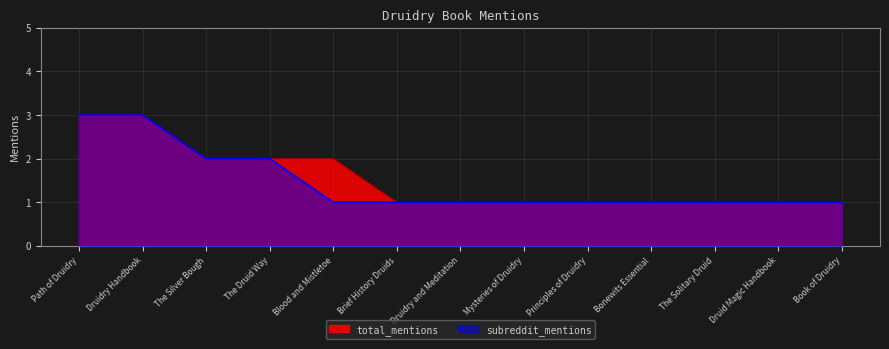

List the labels in order of total_mentions value, largest first.

Path of Druidry, Druidry Handbook, The Silver Bough, The Druid Way, Blood and Mistletoe, Brief History Druids, Druidry and Meditation, Mysteries of Druidry, Principles of Druidry, Bonewits Essential, The Solitary Druid, Druid Magic Handbook, Book of Druidry